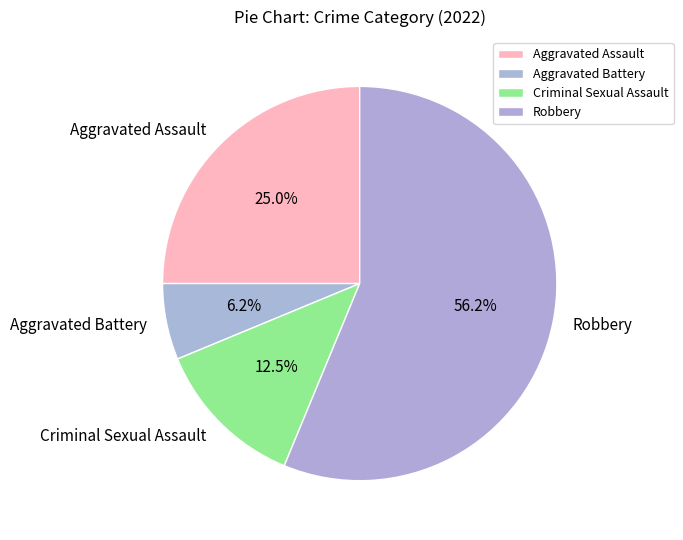

How many segments does this pie chart have?

4